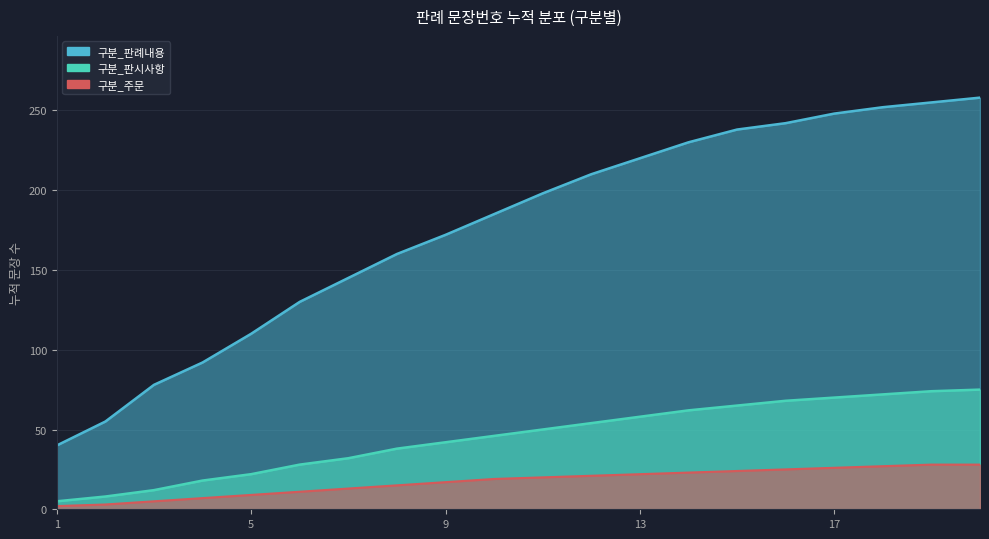

What are all the series names shown in the legend?

구분_판례내용, 구분_판시사항, 구분_주문